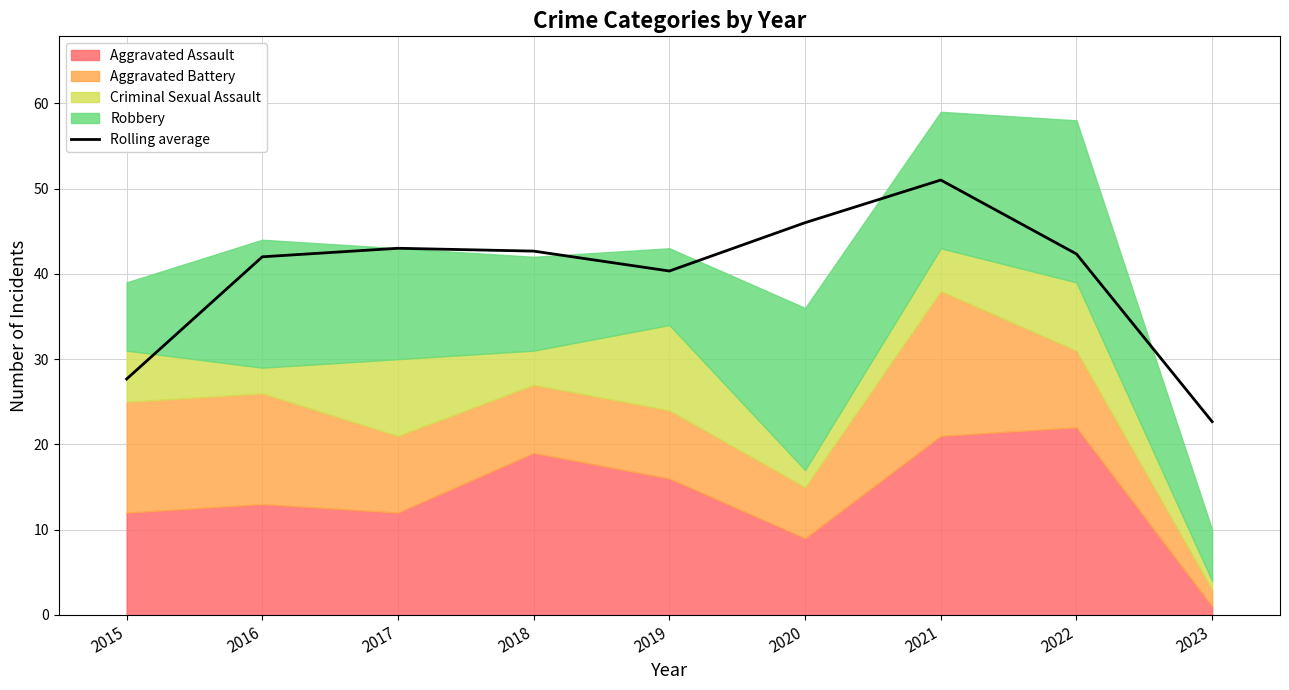

What is the value of the 2nd point from the left?

42.0